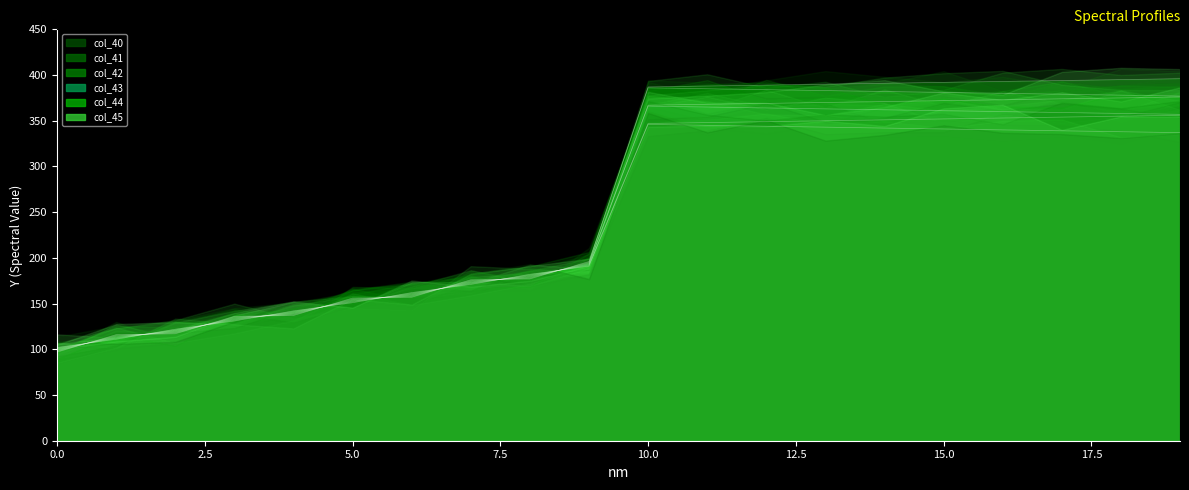

How many intersections are there between col_42 and col_41?

9